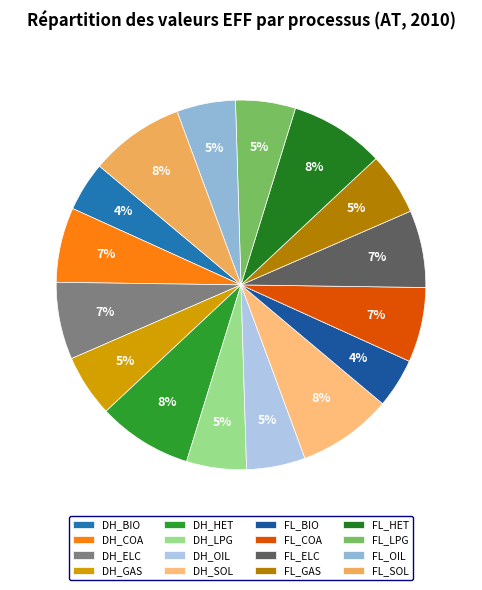

To the nearest percent, what is the average slice percentage?

6%